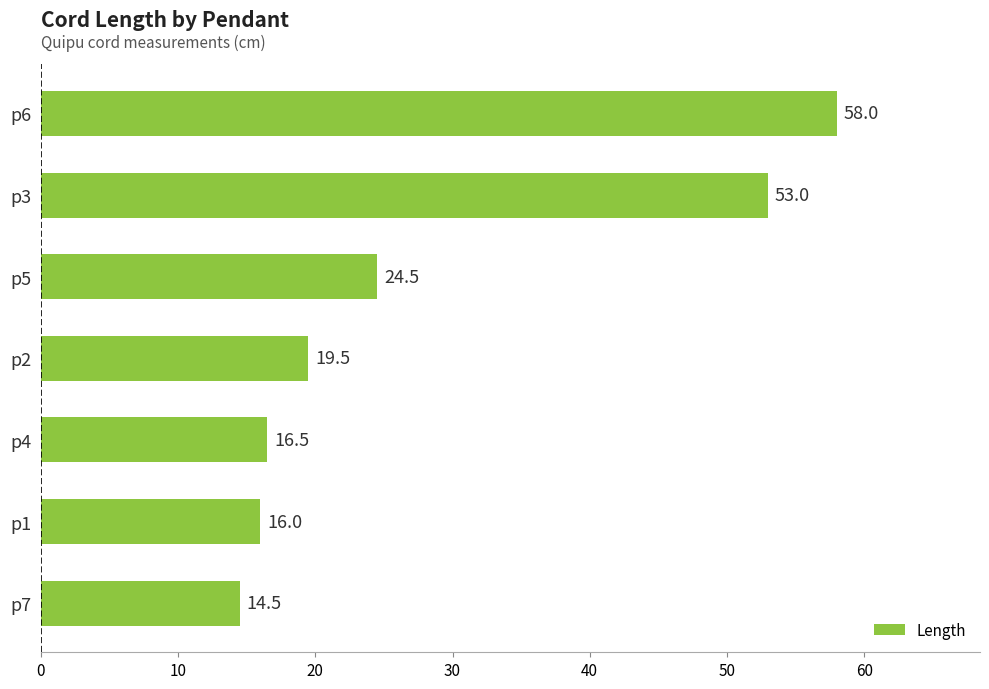

Rank the categories by value from highest to lowest.

p6, p3, p5, p2, p4, p1, p7